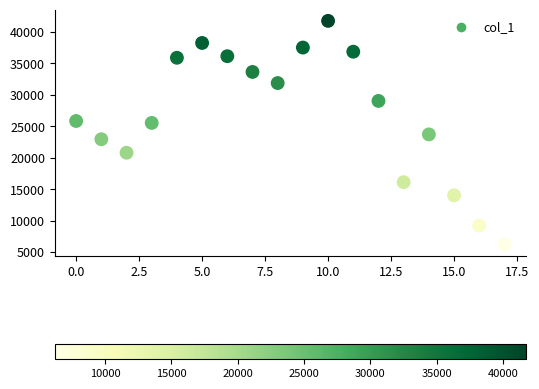

What is the range of Y values (max minus min)?

35526